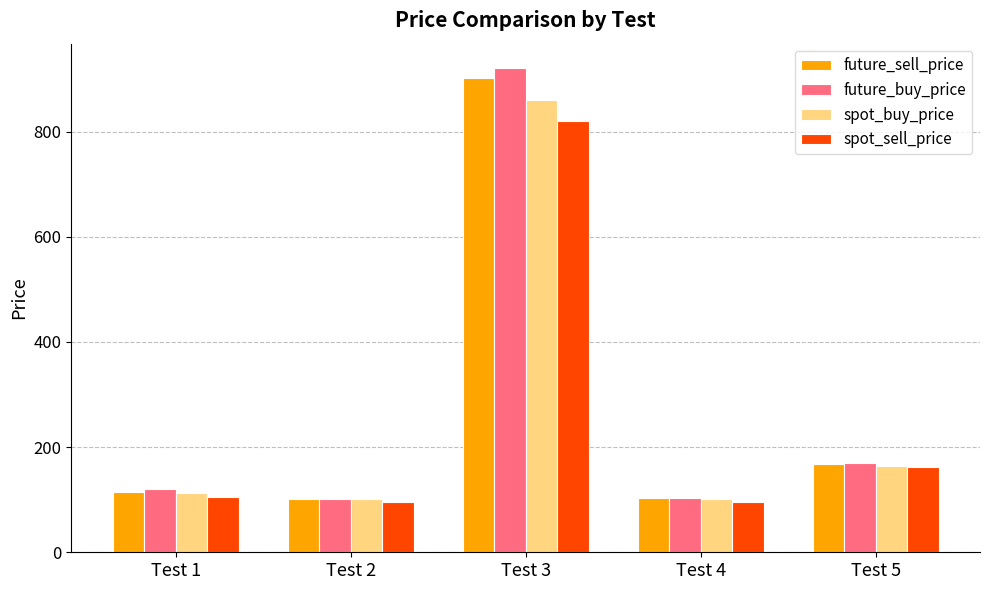

What value does the spot_sell_price series have at Test 4?

94.7